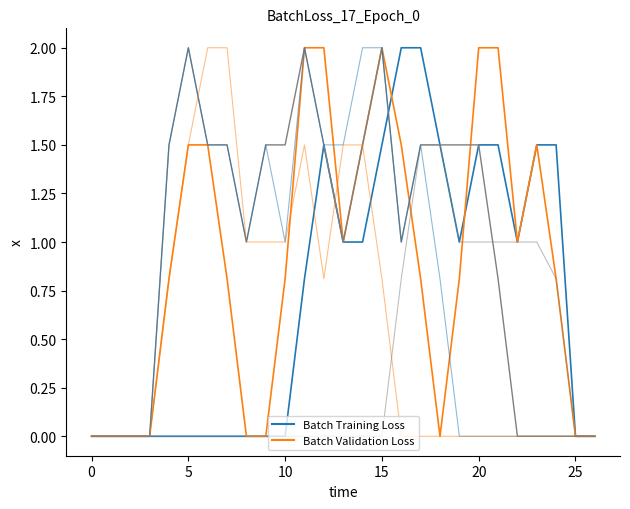

Does the chart have visible grid lines?

No